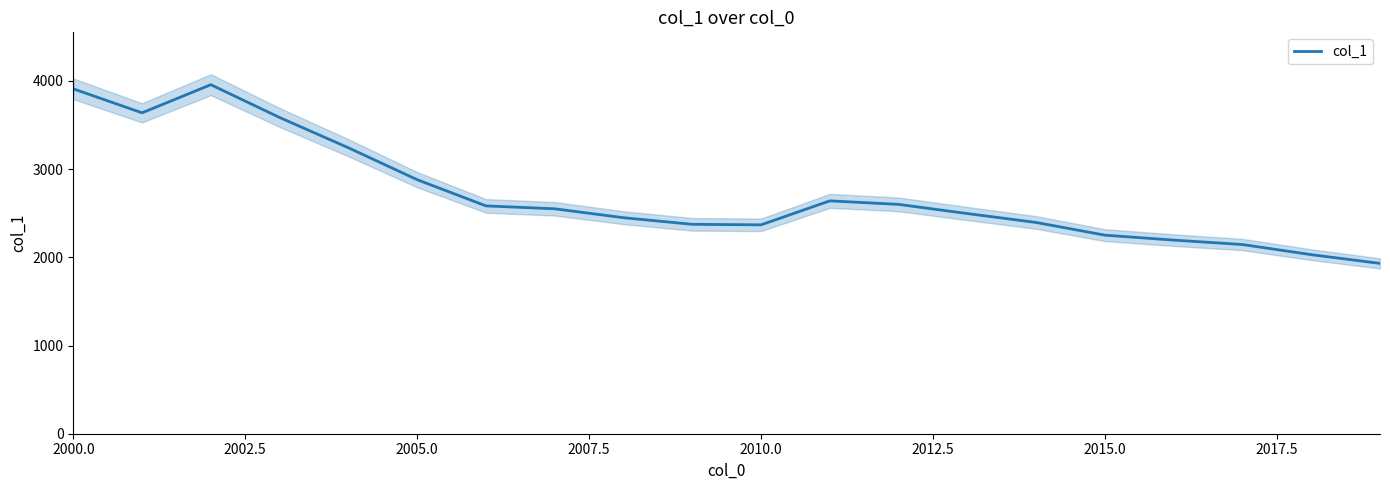

True or false: col_1 has a value of 2880 at 2005.0.

True